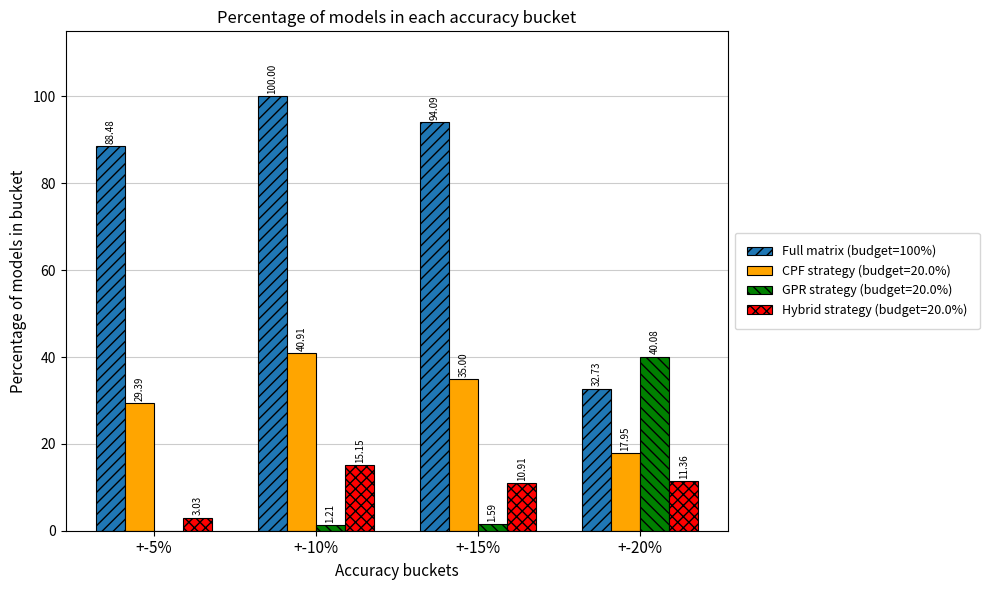

How many categories are shown in the chart?

4